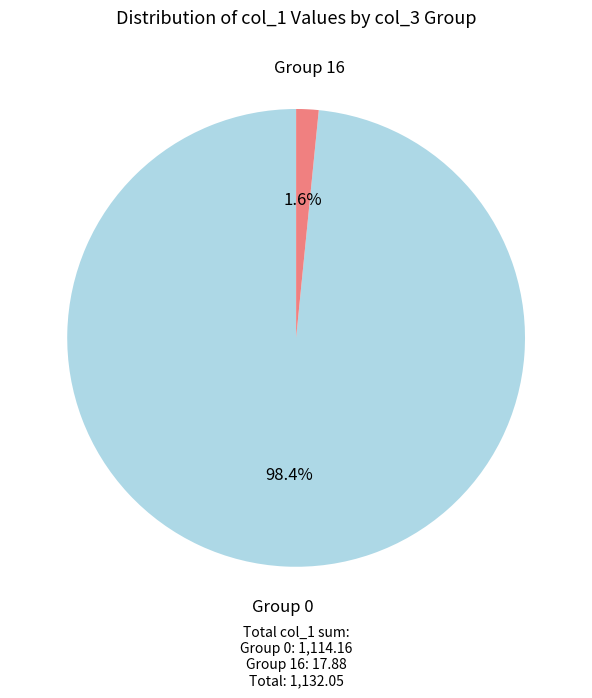

Which category accounts for the majority?

Group 0